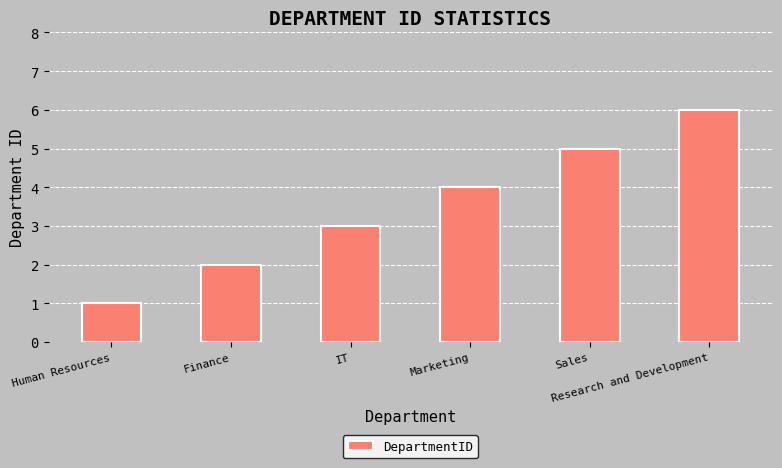

What is the change in value from Marketing to Sales?

+1